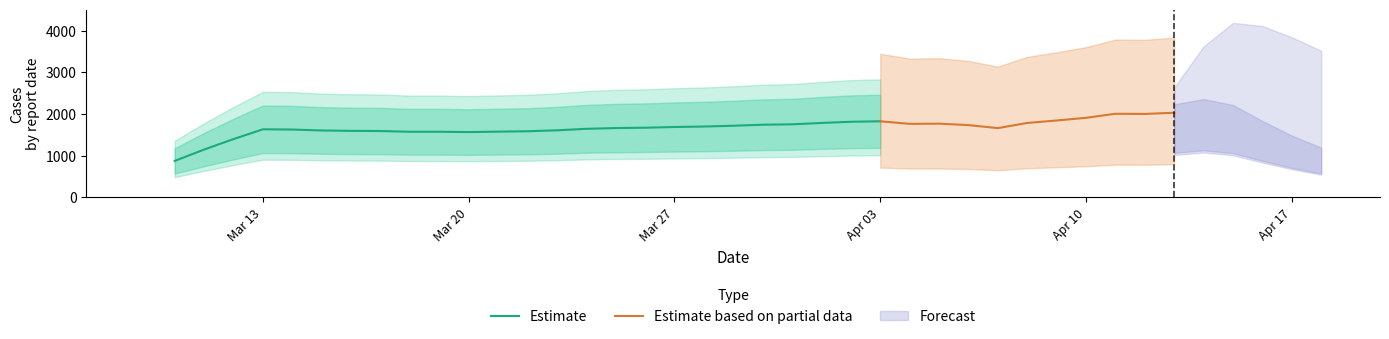

How many values are below 1765?

20